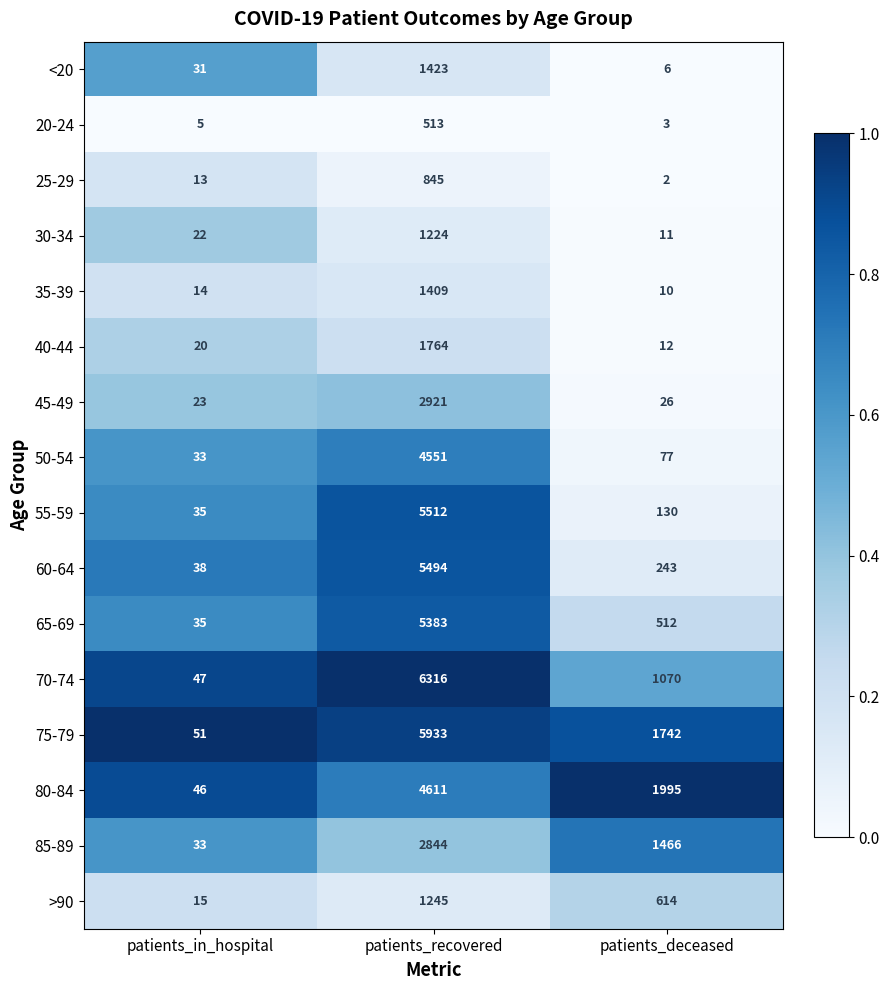

Which category has the lowest value across all series?

patients_deceased